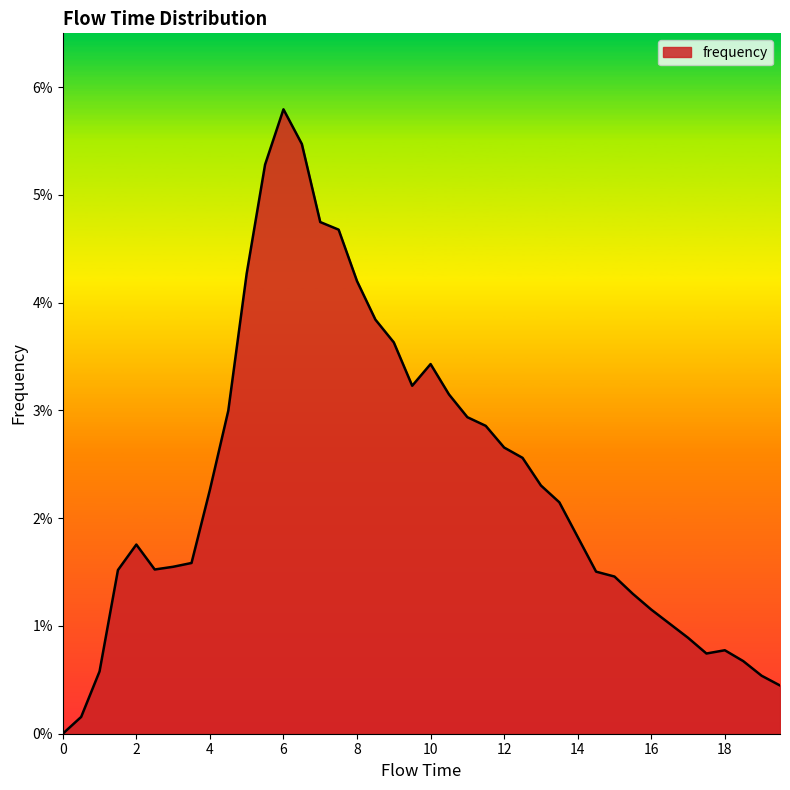

What is the label of the 35th point from the left?

17.0